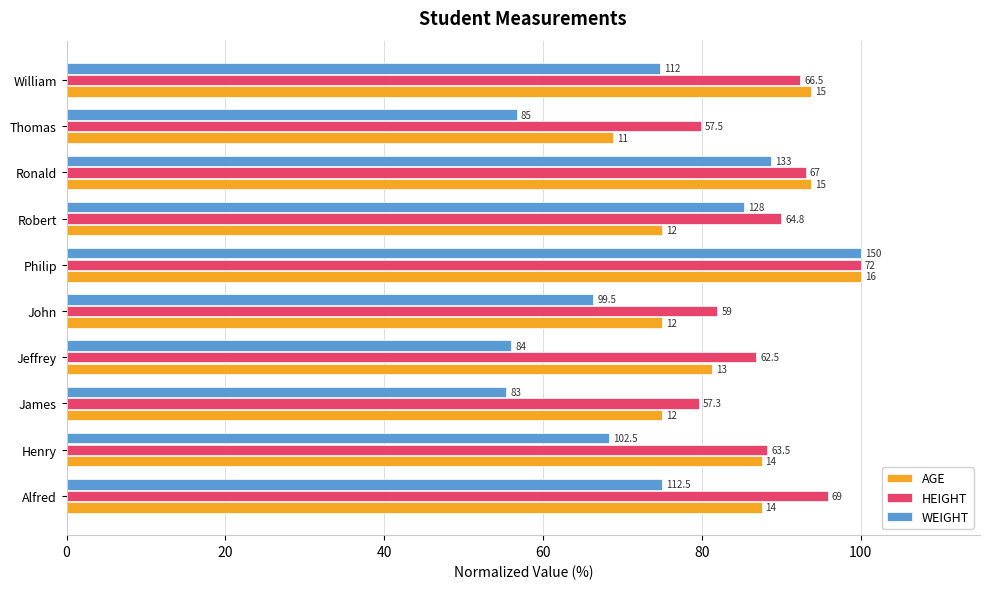

What position from the left is Ronald?

8